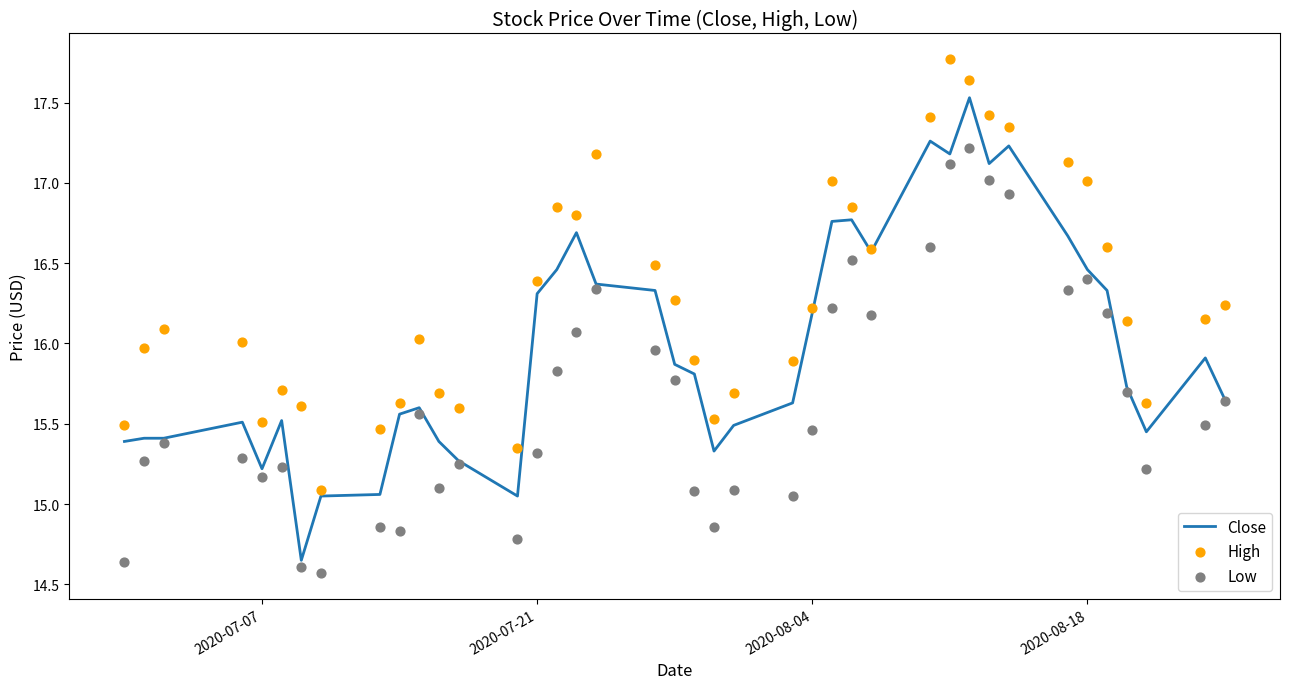

What is the highest value of the Close series?

17.5